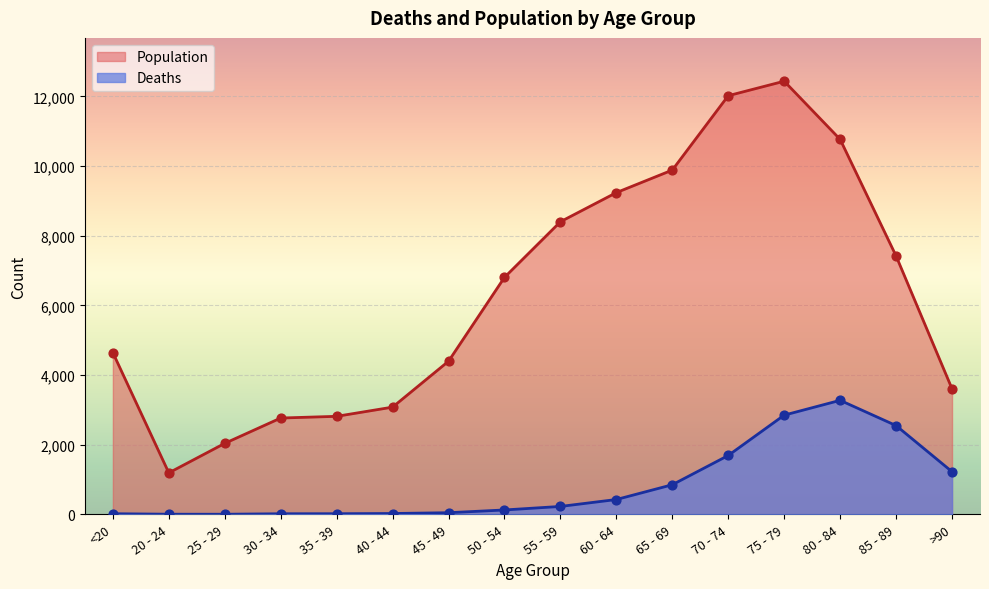

Which series contains the lowest Y value?

Deaths